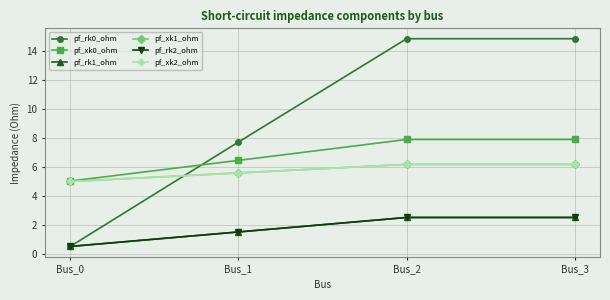

What is the difference between the pf_xk1_ohm values at Bus_0 and Bus_1?

0.6